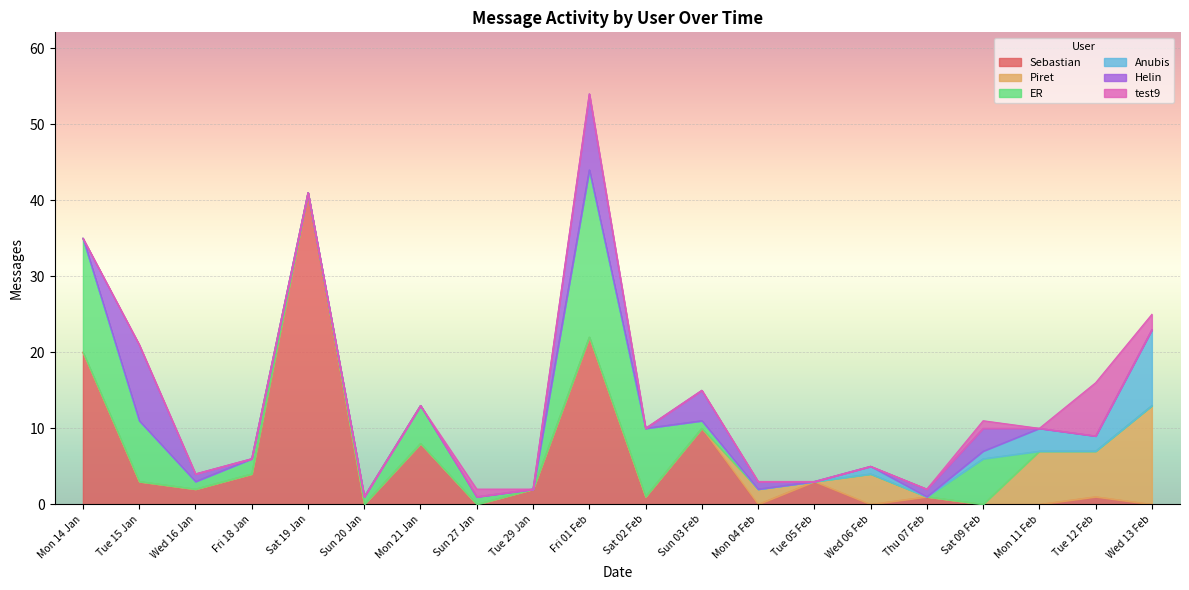

What is the average value of the Sebastian series?

6